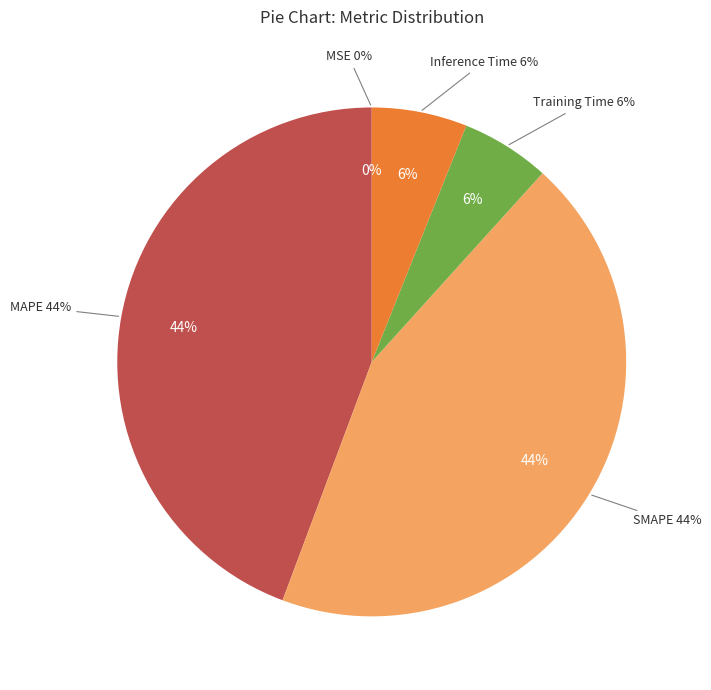

What percentage is the Inference Time slice, to the nearest percent?

6%